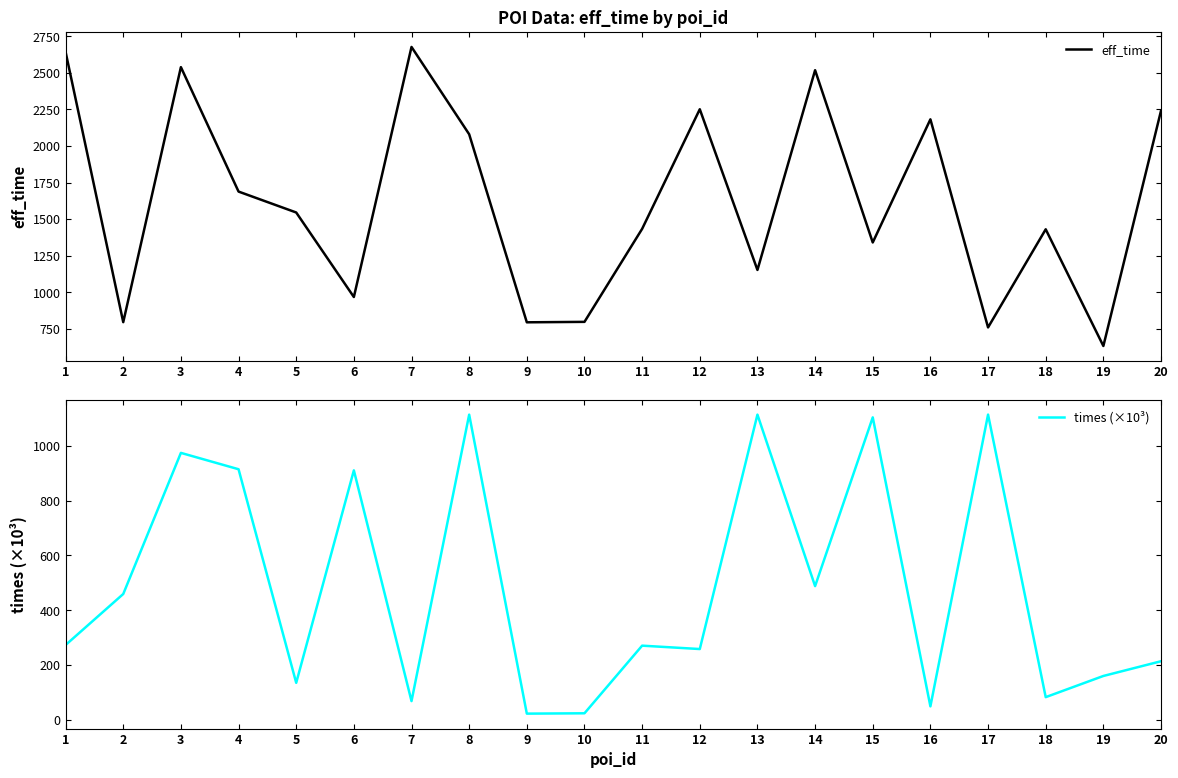

Which category has the highest value across all series?

7